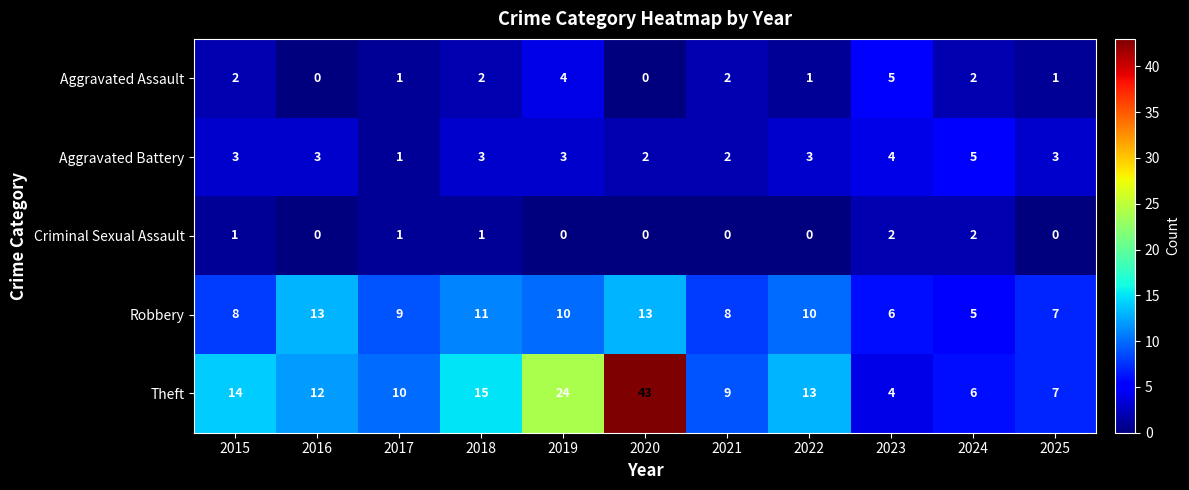

Which category has the highest value across all series?

2020